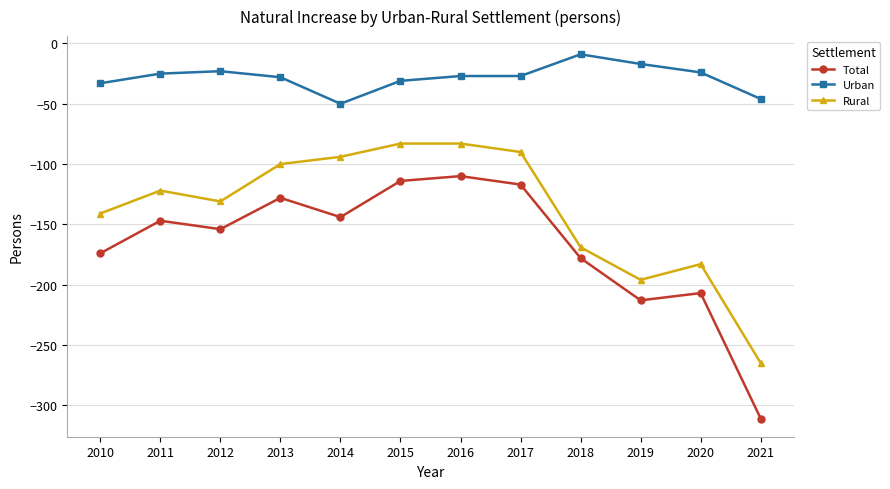

Where is the first local minimum for Rural?

2012